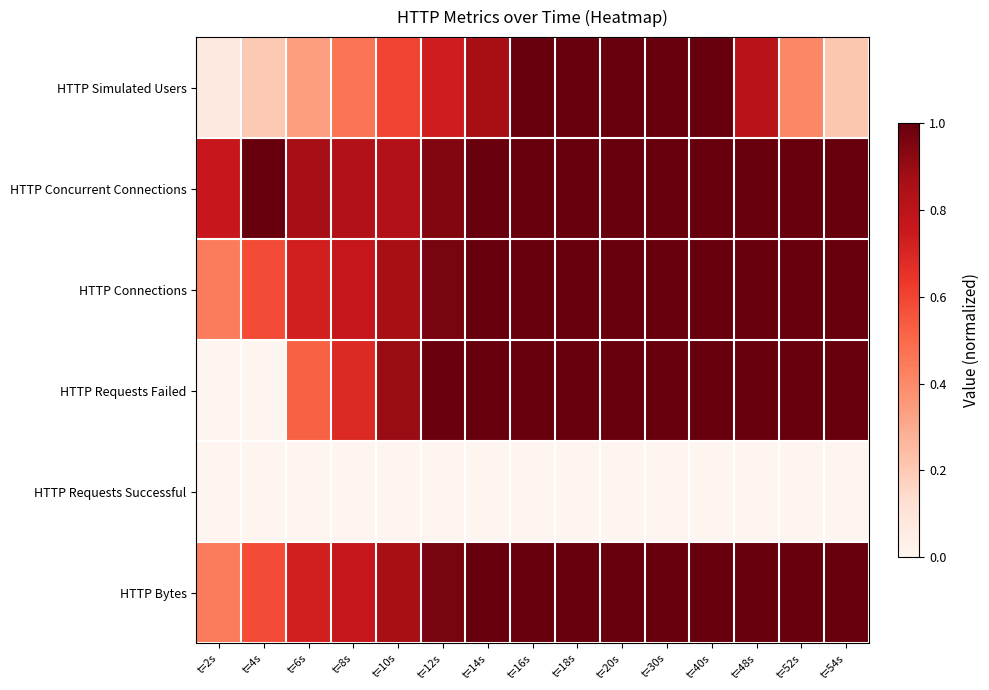

Which series changed the most between t=2s and t=18s?

HTTP Requests Failed